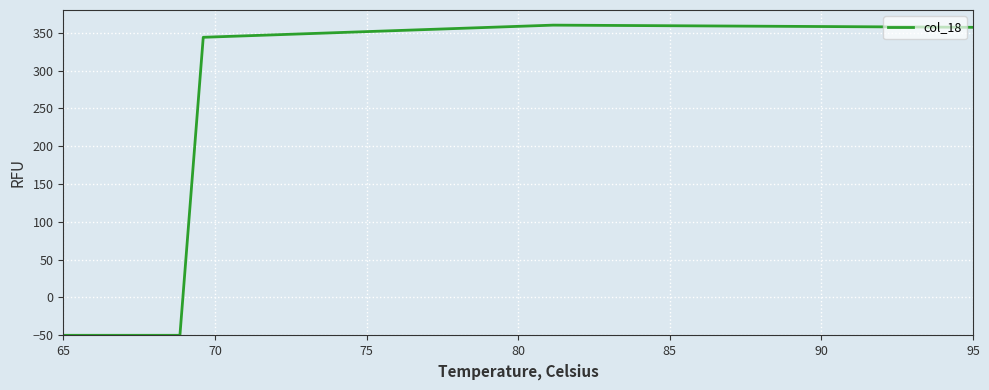

What is the difference between the maximum and minimum values?

410.0